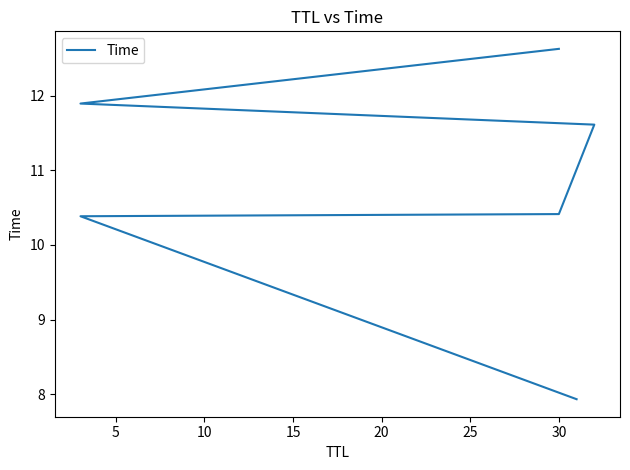

What is the maximum value shown in the chart?

12.6